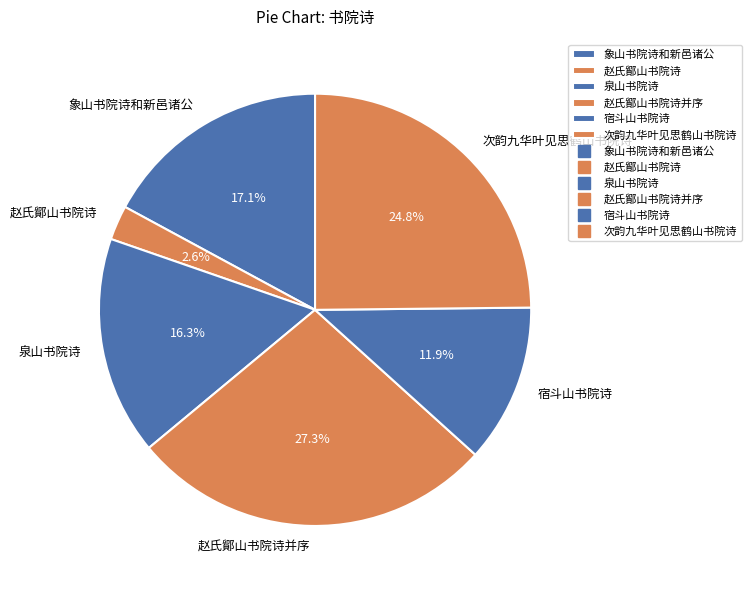

Is 宿斗山书院诗 the majority of the pie?

No